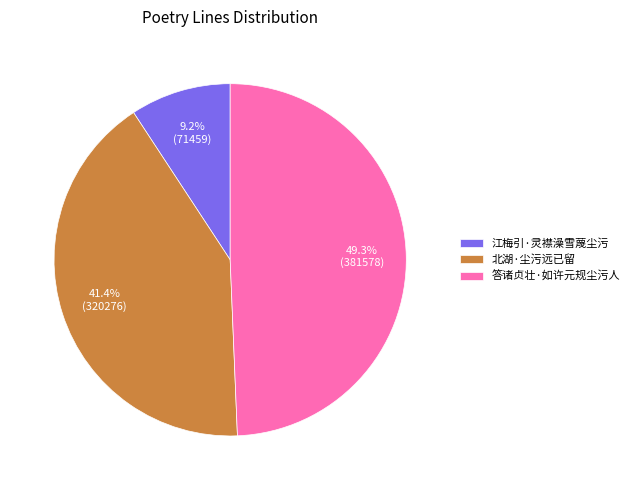

The 答诸贞壮·如许元规尘污人 slice represents 49% of the pie. True or false?

True